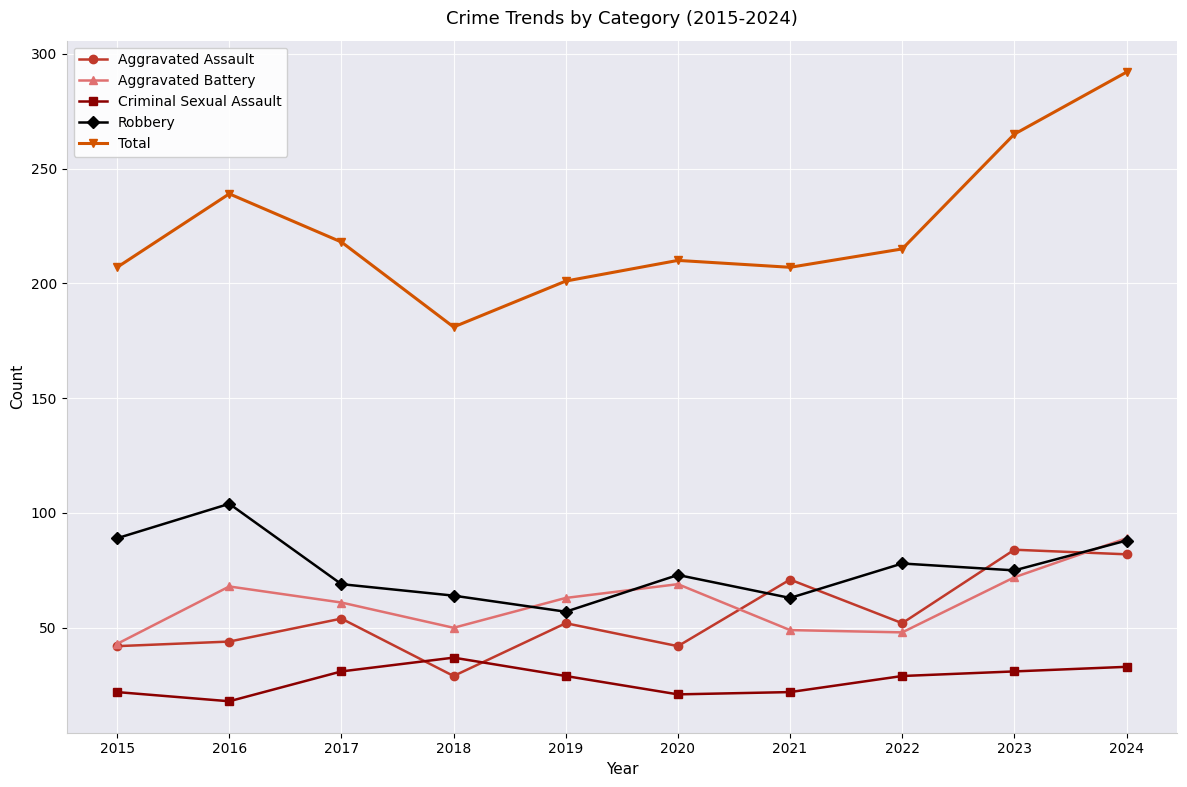

Between 2018 and 2024, which series saw the biggest shift?

Total